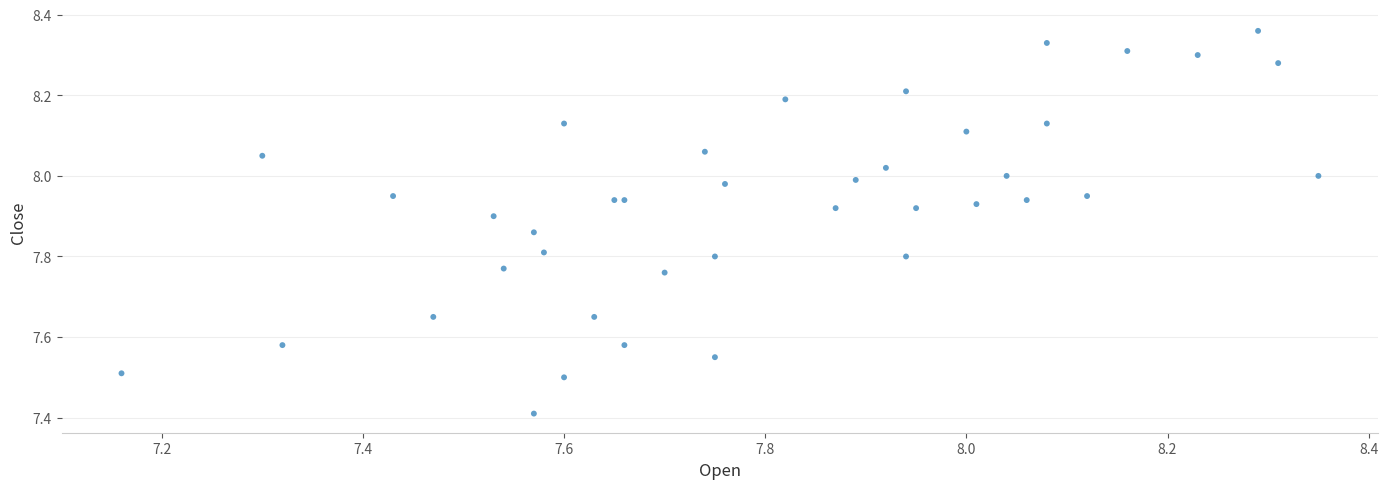

What Y value in the scatter plot is closest to 7?

7.4